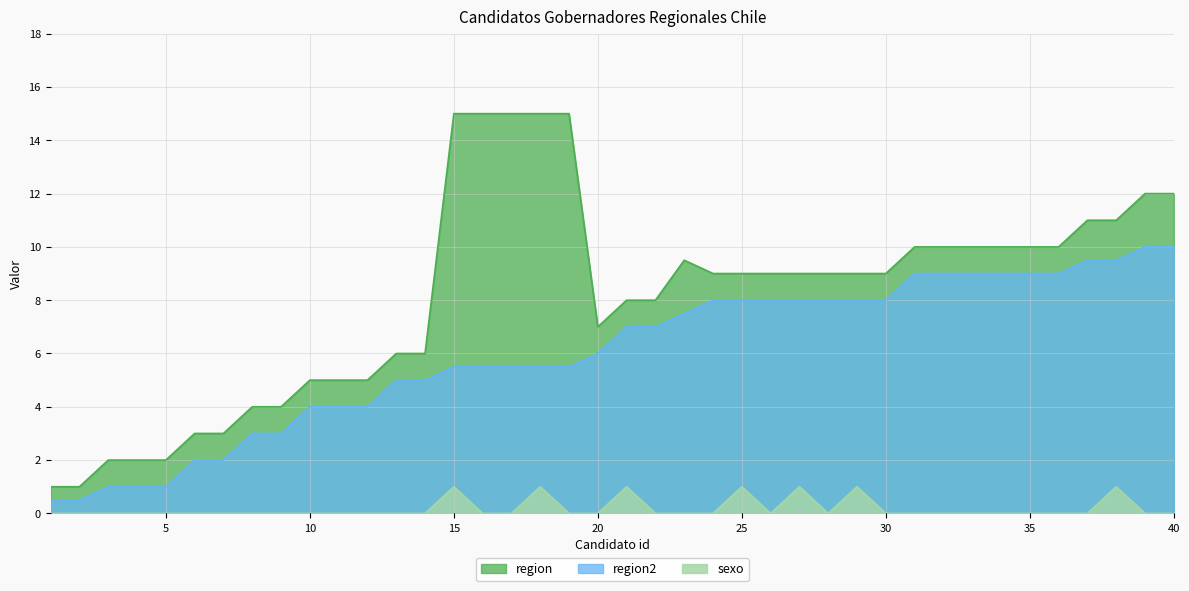

True or false: region and region2 cross at least once.

False